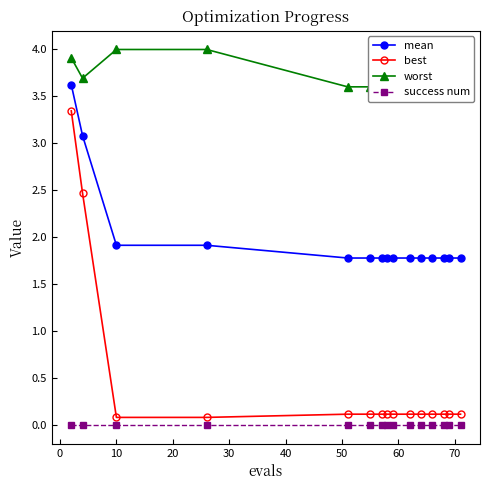

True or false: best and mean intersect in this chart.

False